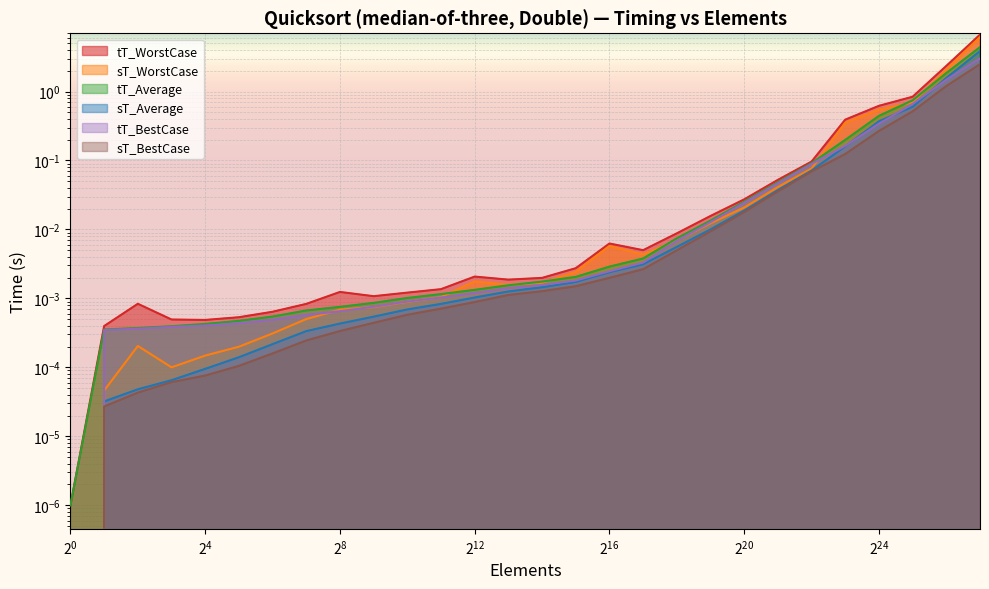

True or false: sT_Average and tT_WorstCase intersect in this chart.

False